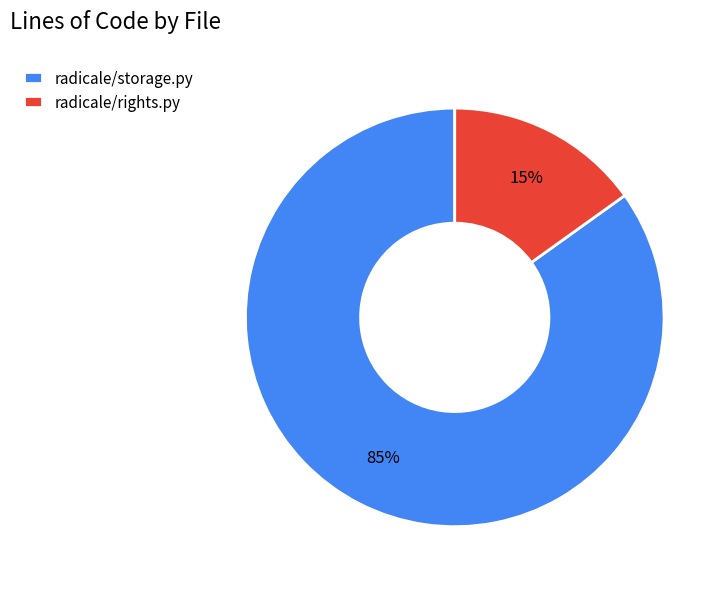

What is the smallest slice in the pie chart?

radicale/rights.py